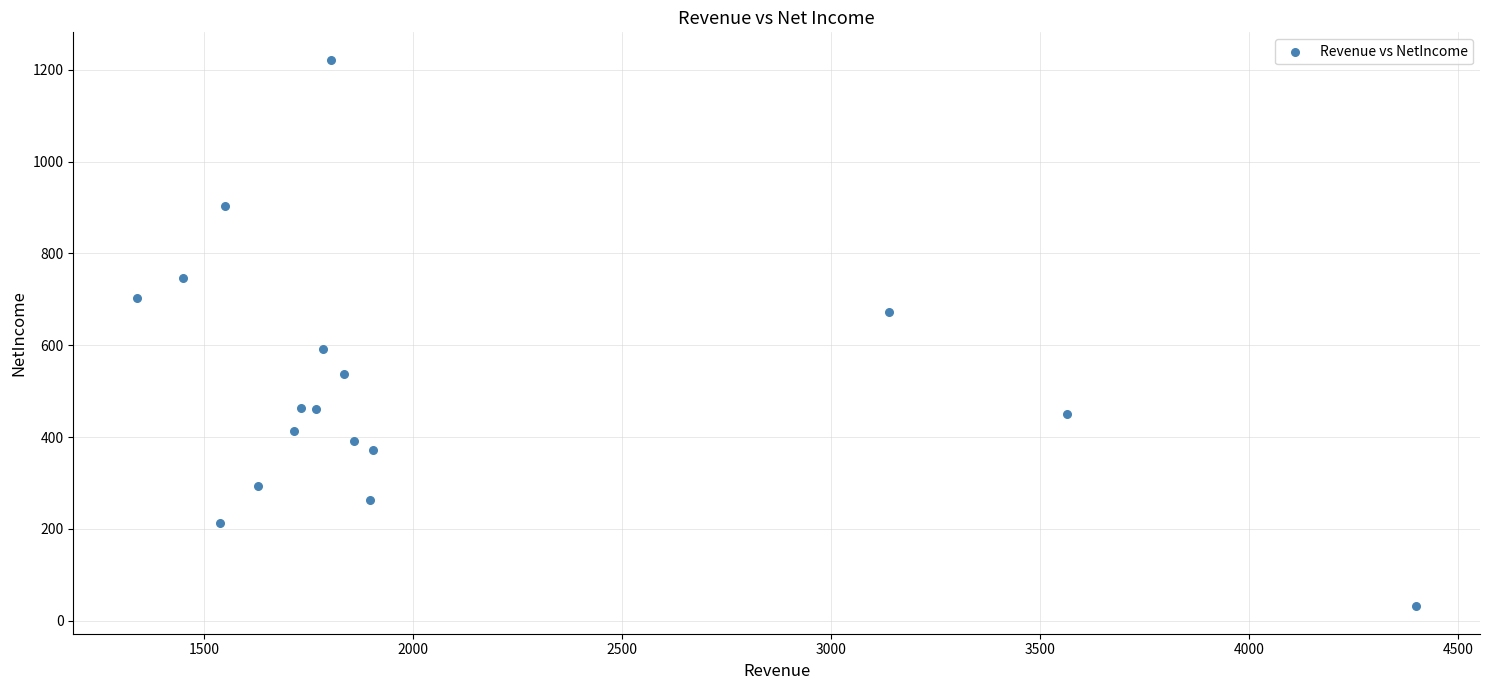

What is the range of Y values (max minus min)?

1190.9